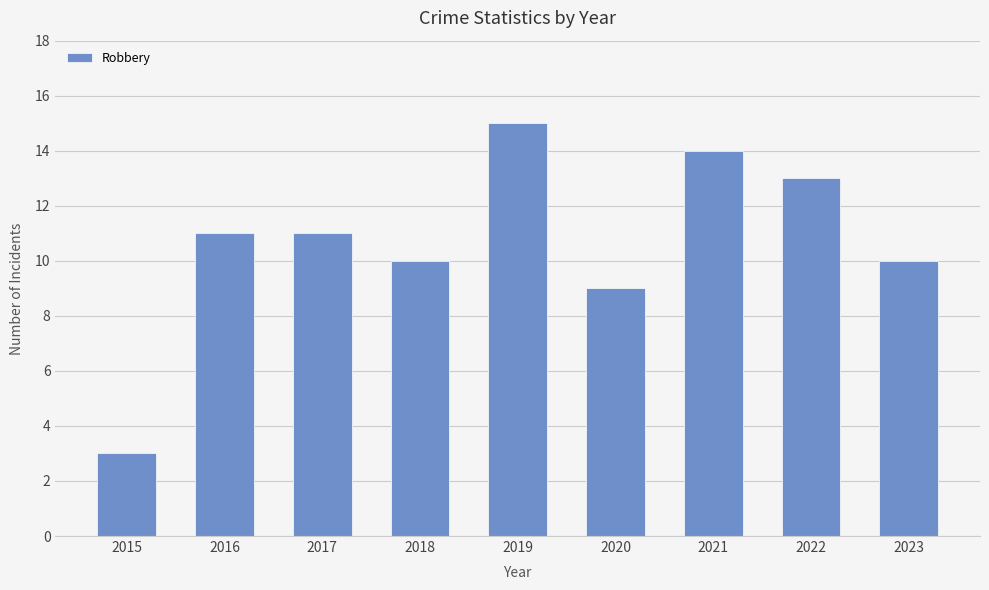

What is the sum of the values at 2018 and 2023?

20